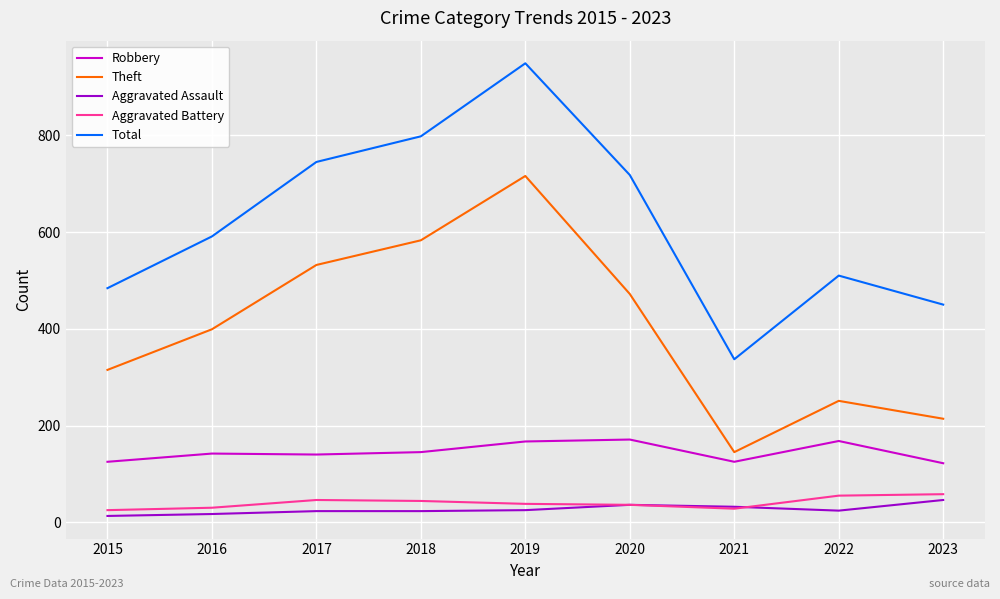

Rank the series at 2018 from highest to lowest value.

Total, Theft, Robbery, Aggravated Battery, Aggravated Assault